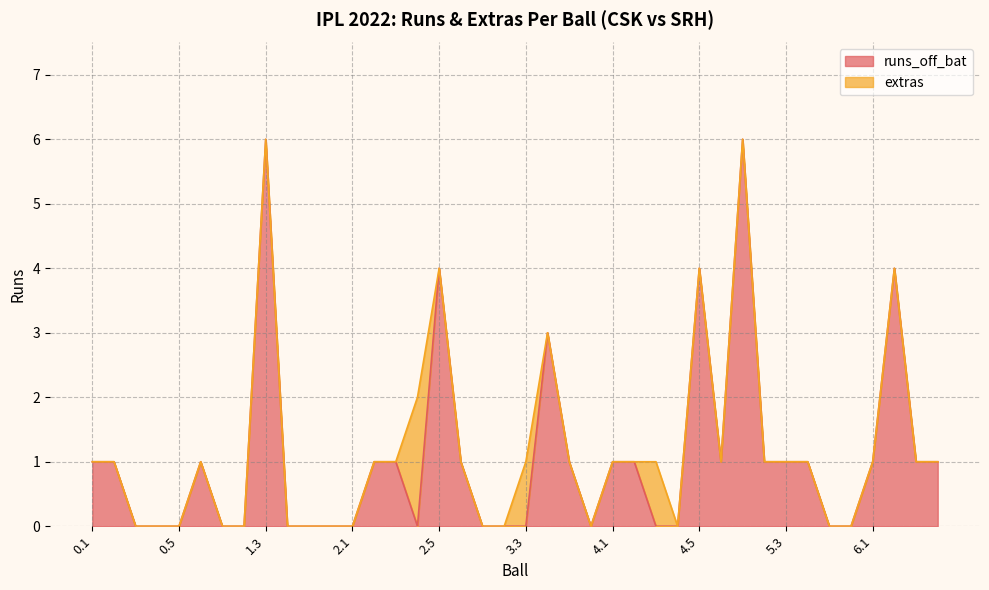

How many data points are less than 1?

18